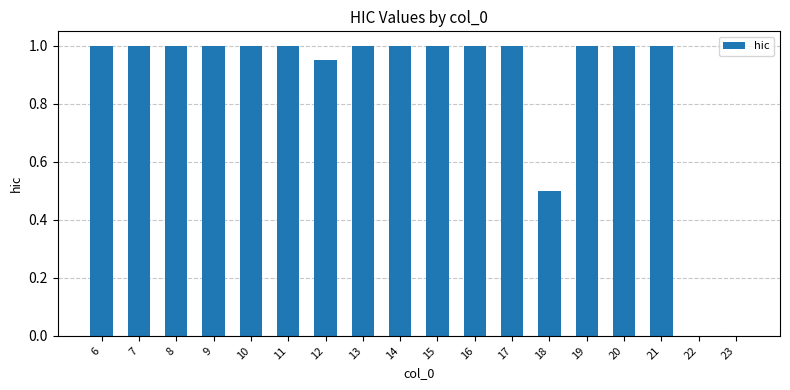

True or false: the data shows 1.0 at 10.

True